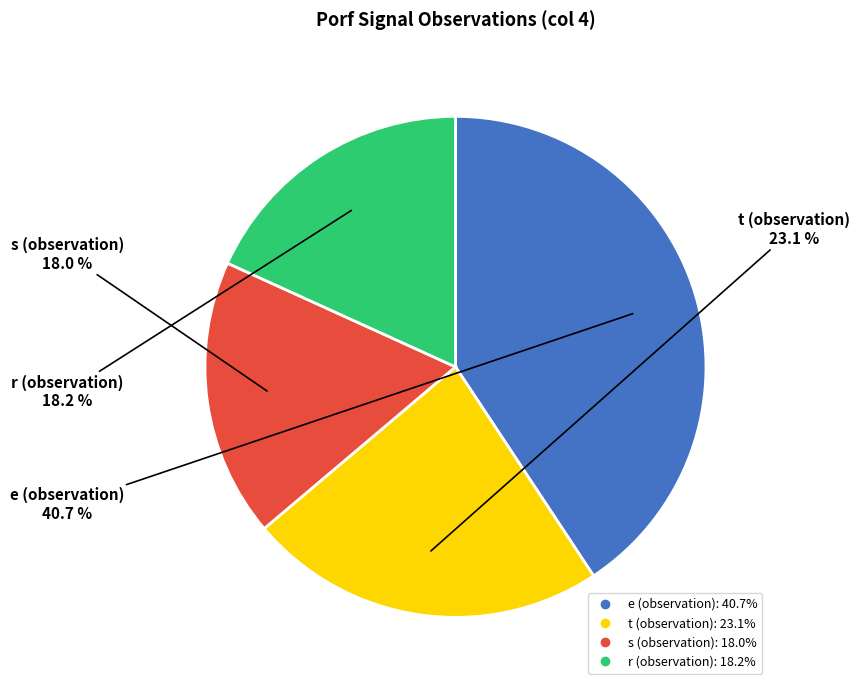

True or false: e (observation) accounts for 52% of the total.

False